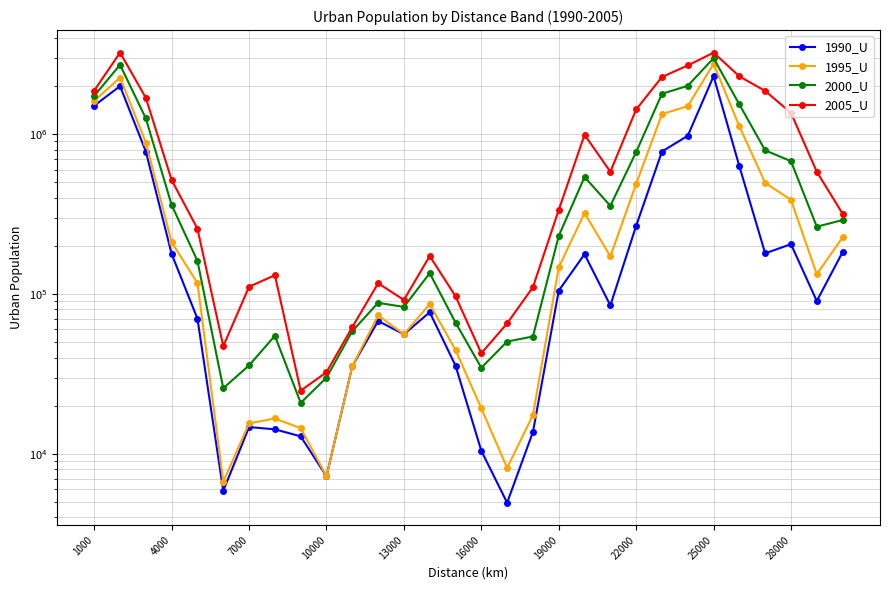

What are all the series names shown in the legend?

1990_U, 1995_U, 2000_U, 2005_U